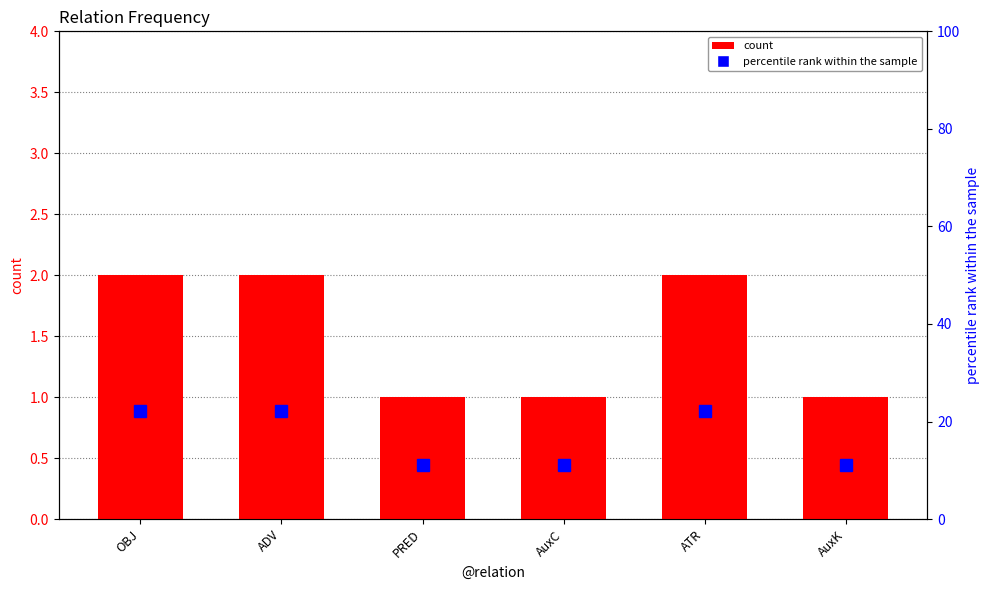

Which series has the largest total across all categories?

percentile rank within the sample